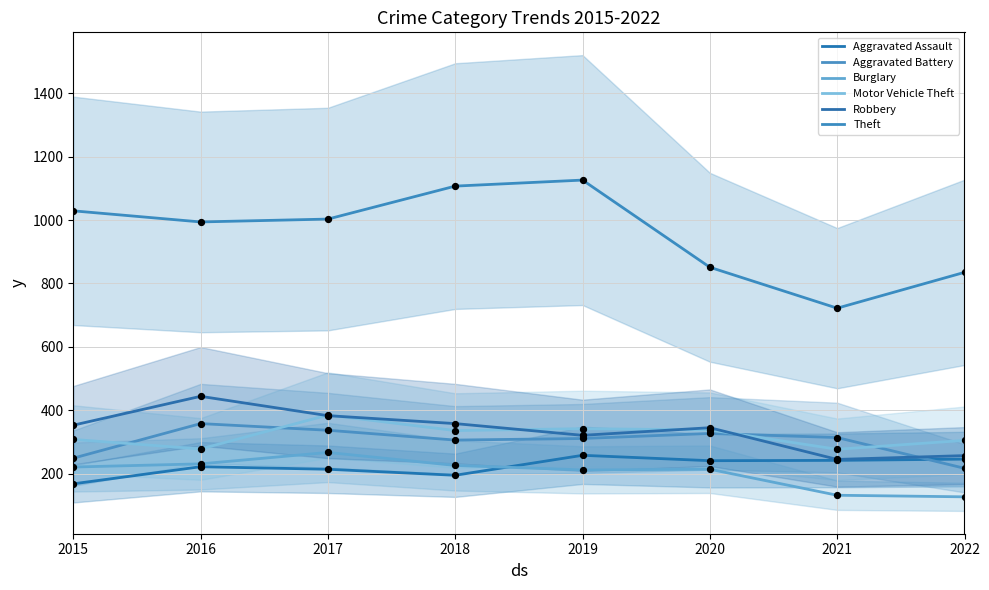

Which series reaches the minimum Y coordinate?

Burglary